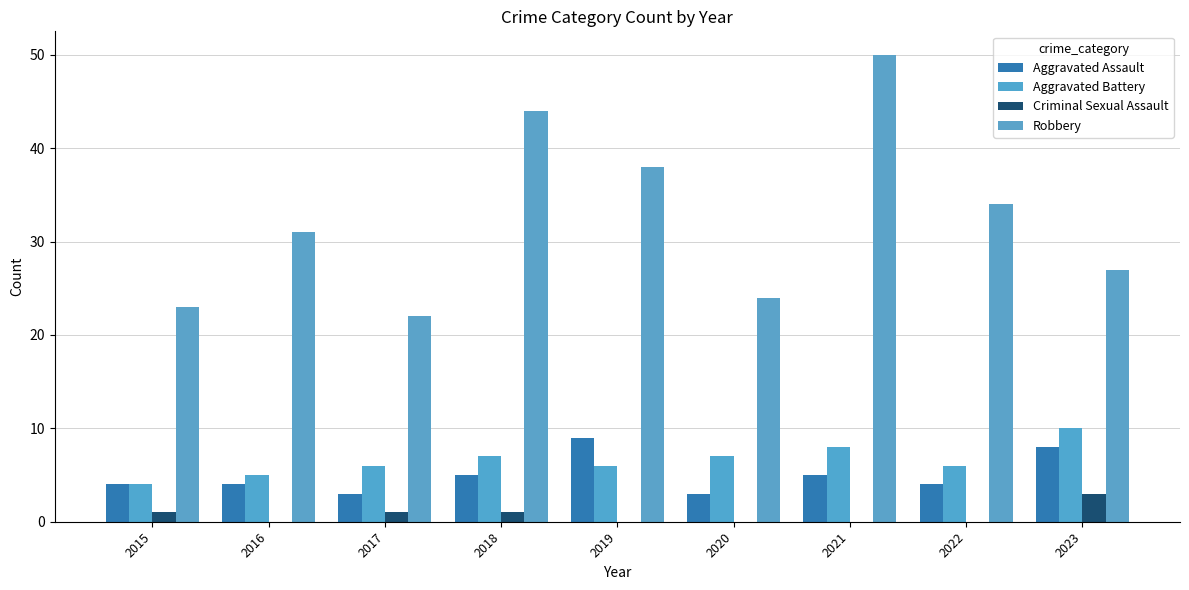

Reading right to left, extract all data points from this chart.

Aggravated Assault: 2023=8	2022=4	2021=5	2020=3	2019=9	2018=5	2017=3	2016=4	2015=4
Aggravated Battery: 2023=10	2022=6	2021=8	2020=7	2019=6	2018=7	2017=6	2016=5	2015=4
Criminal Sexual Assault: 2023=3	2022=0	2021=0	2020=0	2019=0	2018=1	2017=1	2016=0	2015=1
Robbery: 2023=27	2022=34	2021=50	2020=24	2019=38	2018=44	2017=22	2016=31	2015=23